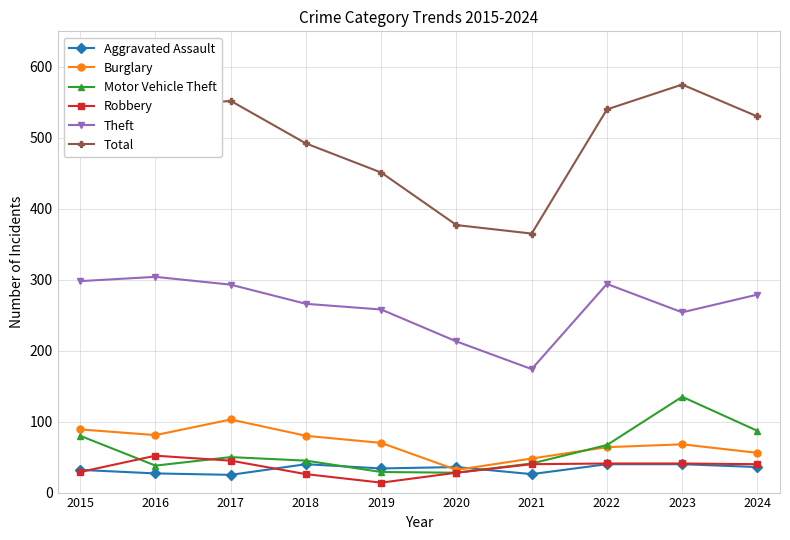

True or false: Total has more than 2 points higher than both neighbors.

False